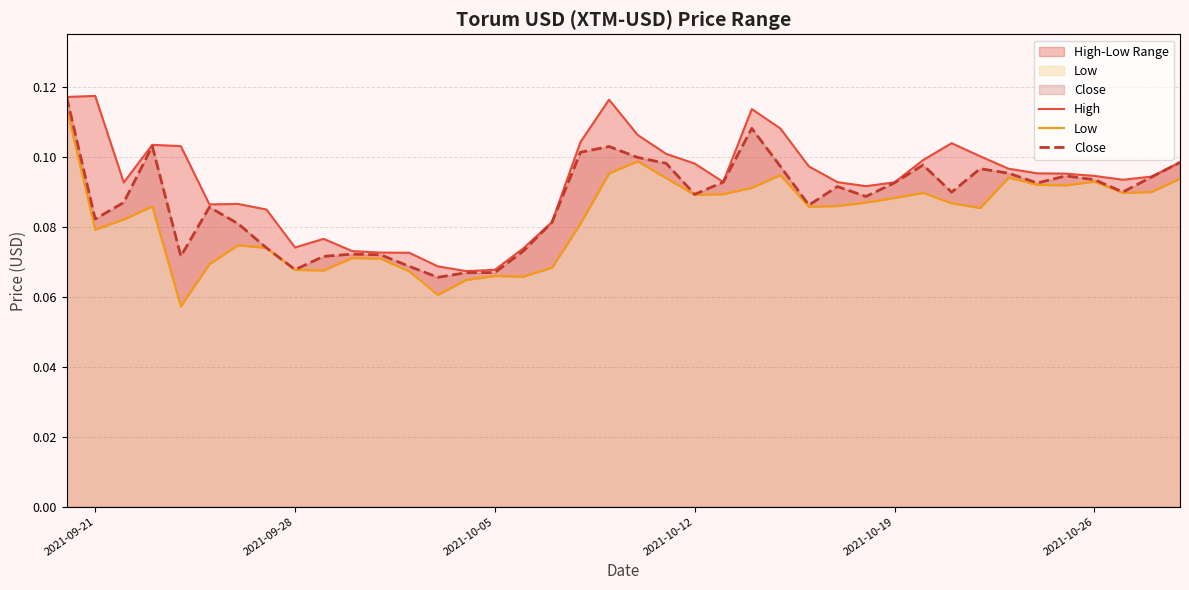

How many lines are shown in the chart?

3